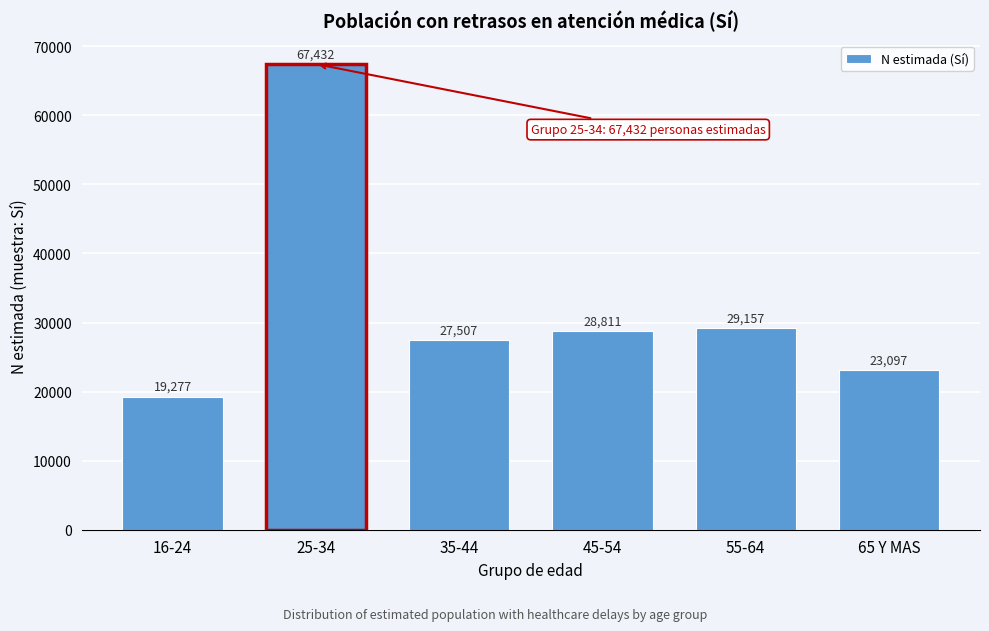

Reading right to left, transcribe all the data shown in this chart.

23097	29157	28811	27507	67432	19277